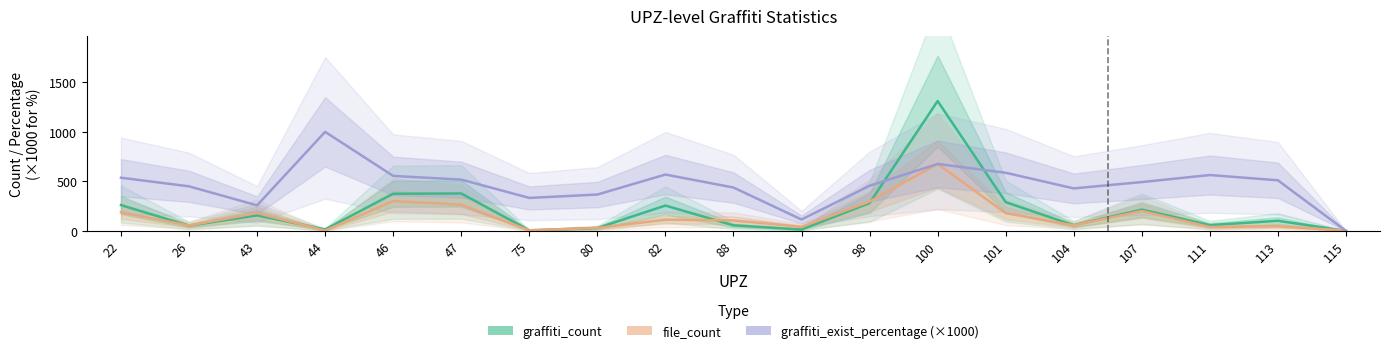

Which series changed the most between 43 and 100?

graffiti_count